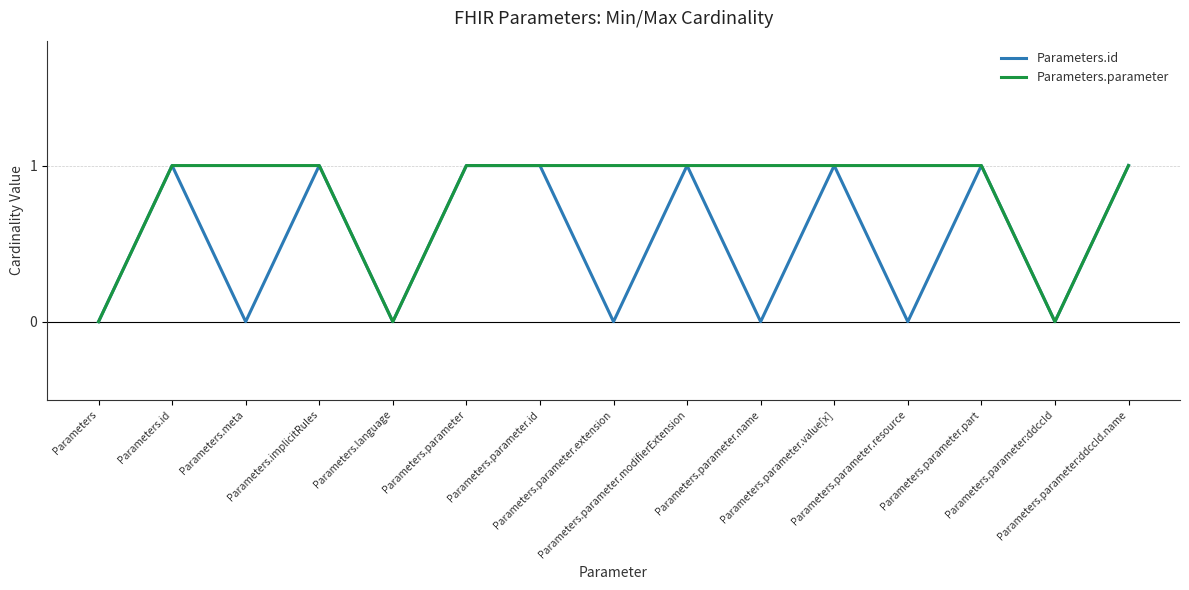

At which category does Parameters.id reach its first local valley?

Parameters.meta